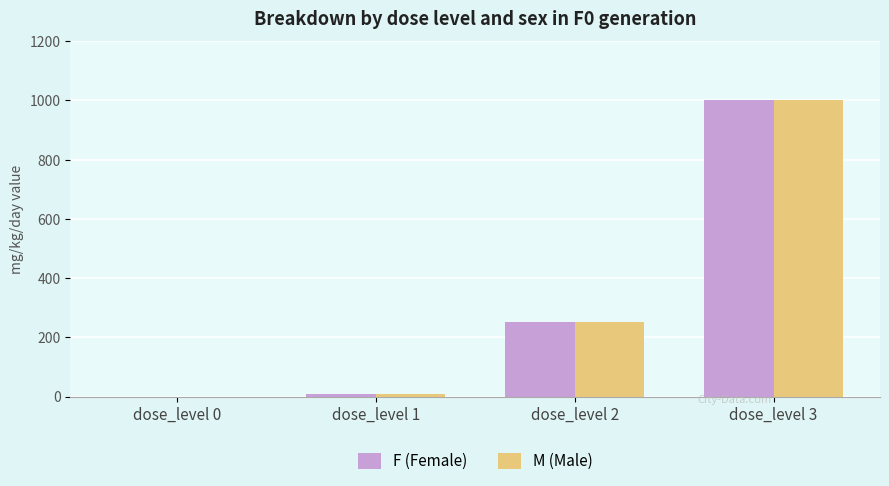

At which category is the sum across all series the highest?

dose_level 3